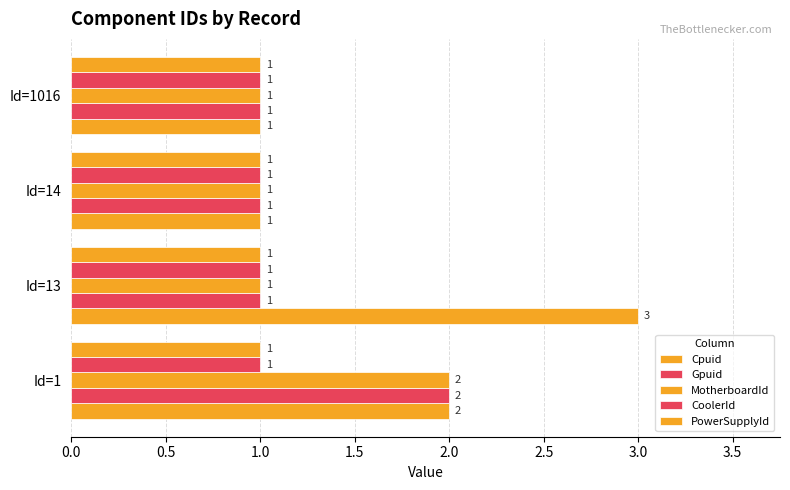

How many categories are shown in the chart?

4